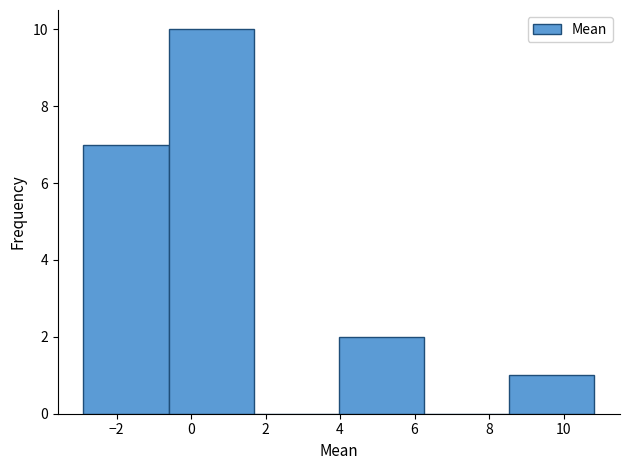

What is the height of the bar covering 8.6 to 10.8 on the x-axis? Neither the bar edges nor the heights are printed on the chart, so give them approximately, as read against the axes.

1